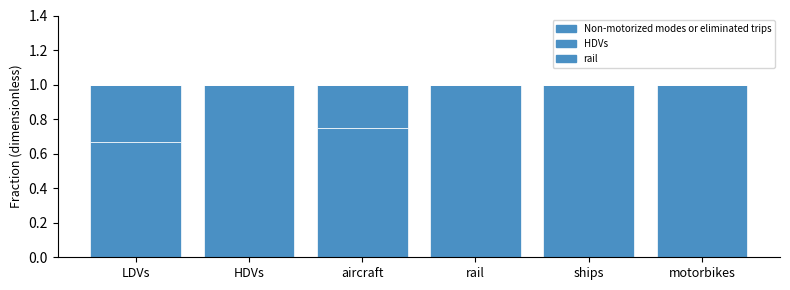

How many distinct data groups are displayed?

3